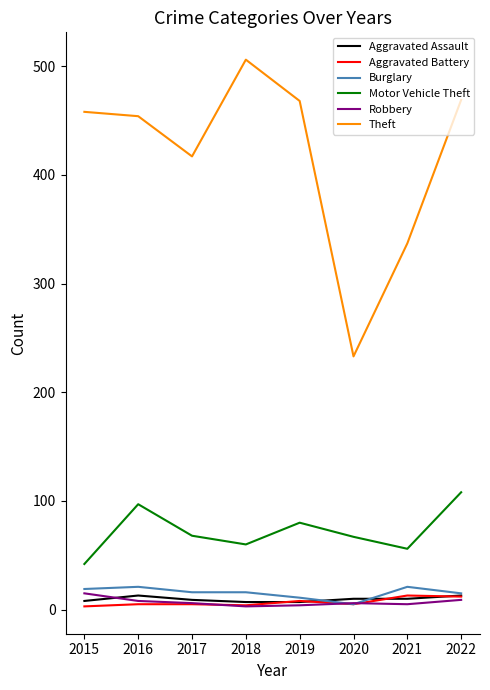

Which series has the largest range (max minus min)?

Theft